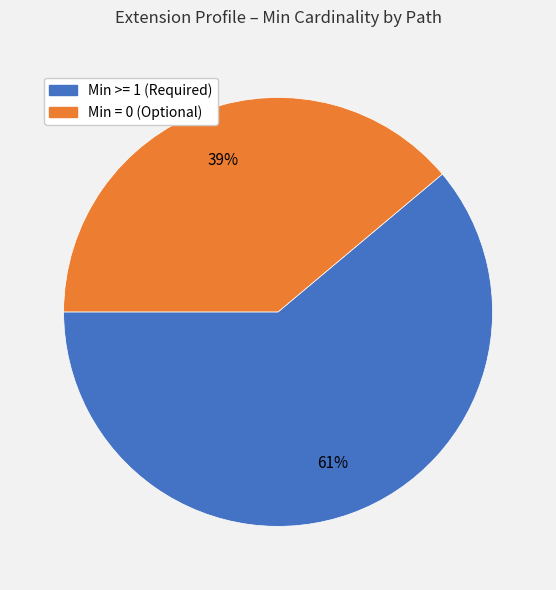

Is there a majority slice in this chart?

Yes